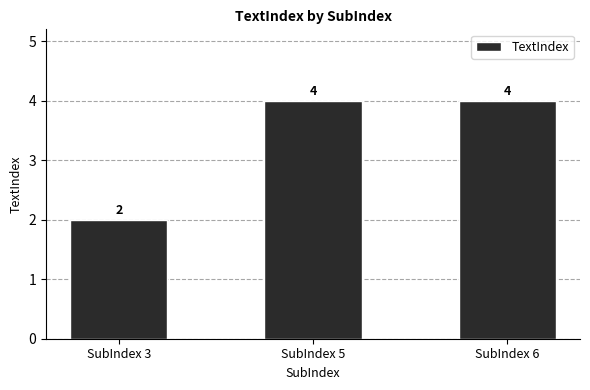

Reading left to right, list all the values displayed in this chart.

SubIndex 3=2	SubIndex 5=4	SubIndex 6=4